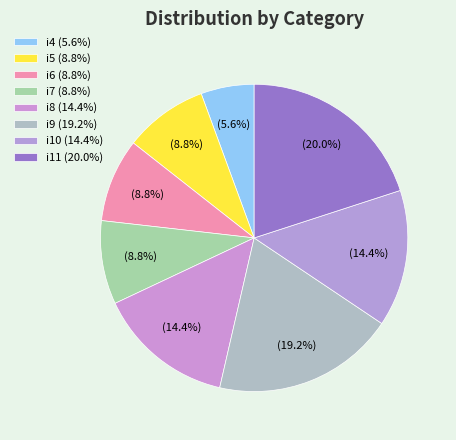

To the nearest percent, what is the difference between the i4 and i10 slice percentages?

9%